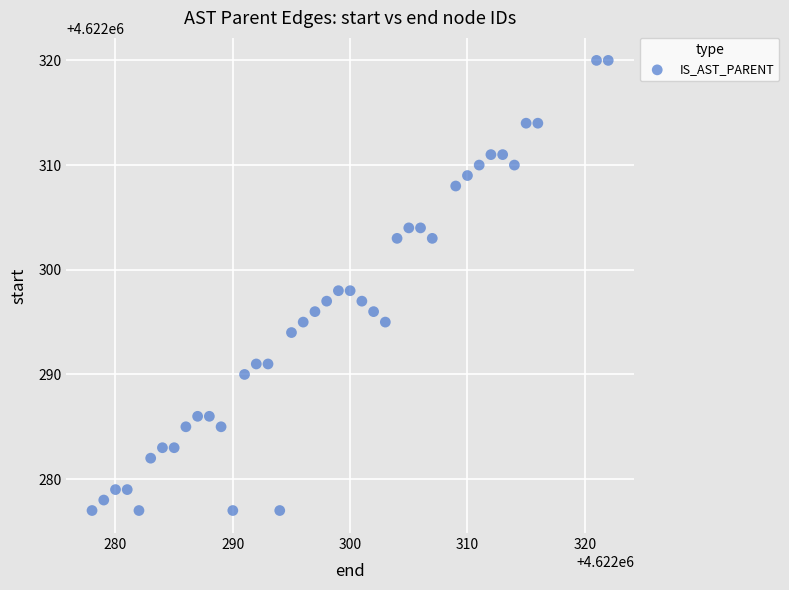

What is the range of X values (max minus min)?

44